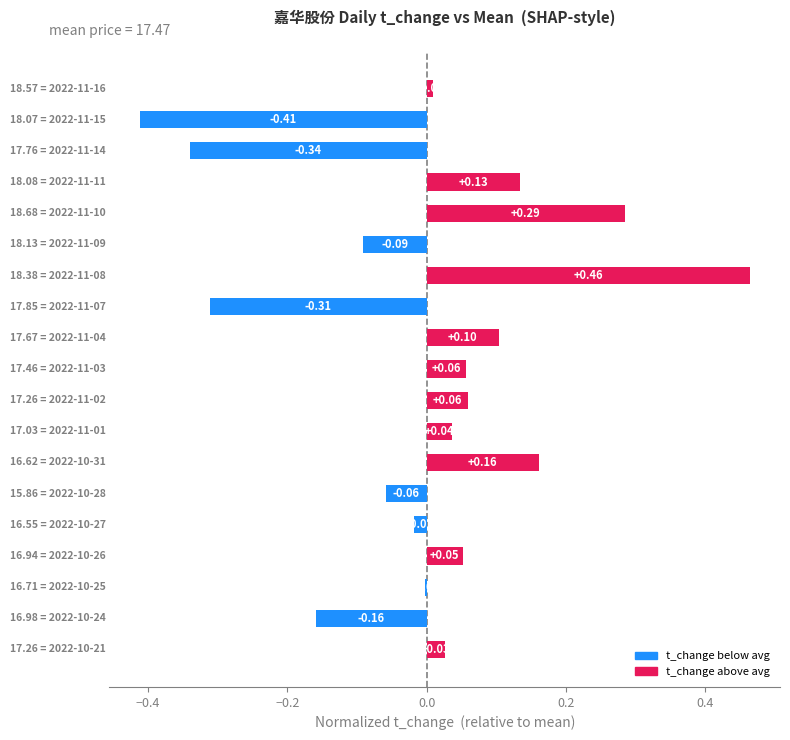

Are the bars grouped side by side (vs. stacked)?

Yes